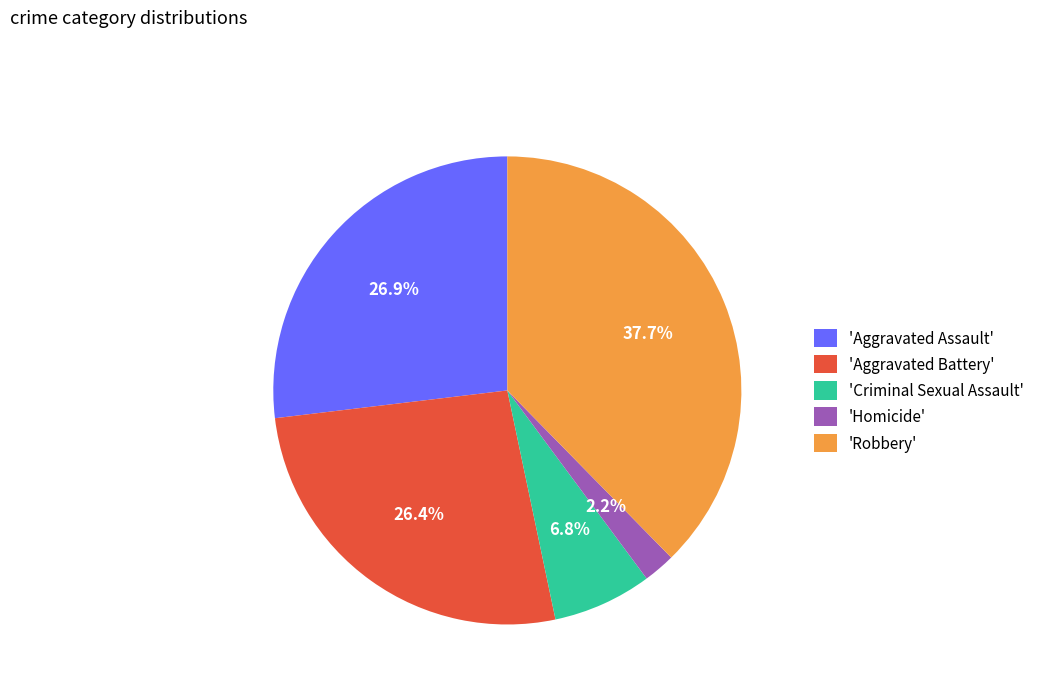

How many slices are in this pie chart?

5